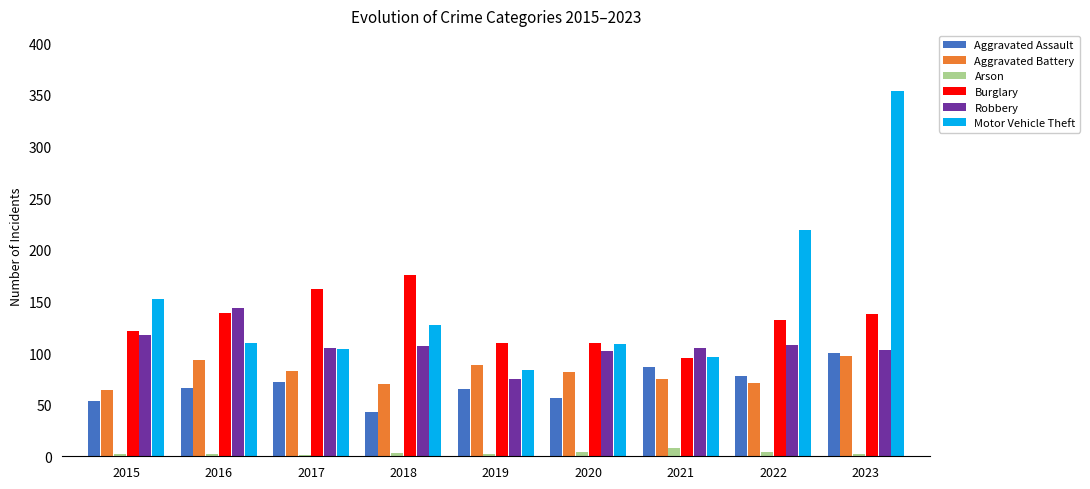

Is the value of Aggravated Assault at 2015 greater than the value of Arson at 2020?

Yes